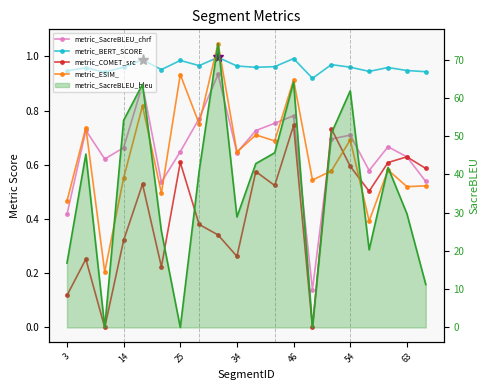

What is the difference between the maximum and minimum values in the metric_BERT_SCORE series?

0.1